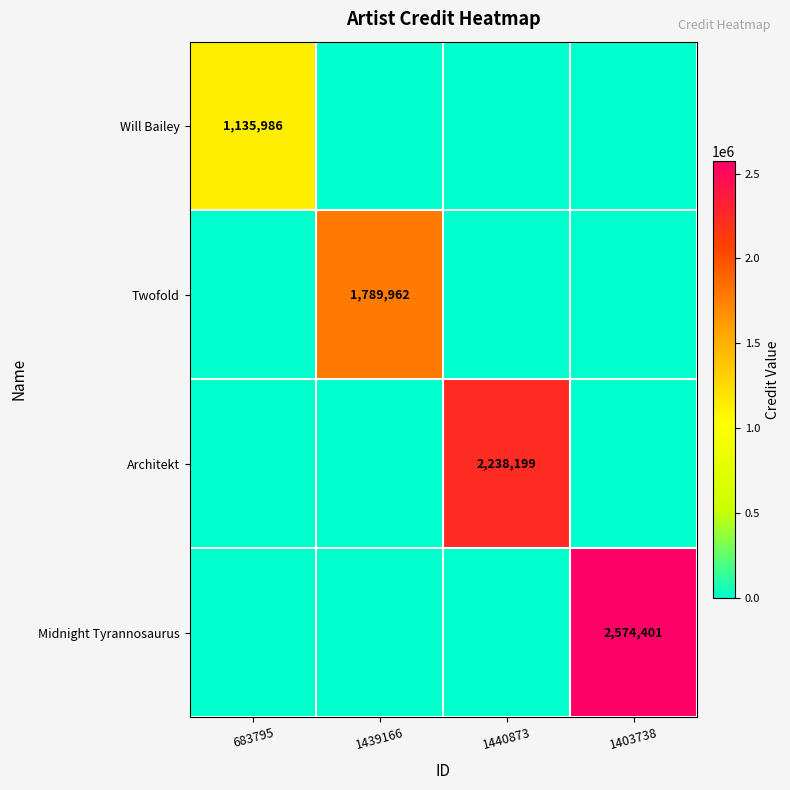

True or false: Twofold has a value of 1789962 at 1439166.

True